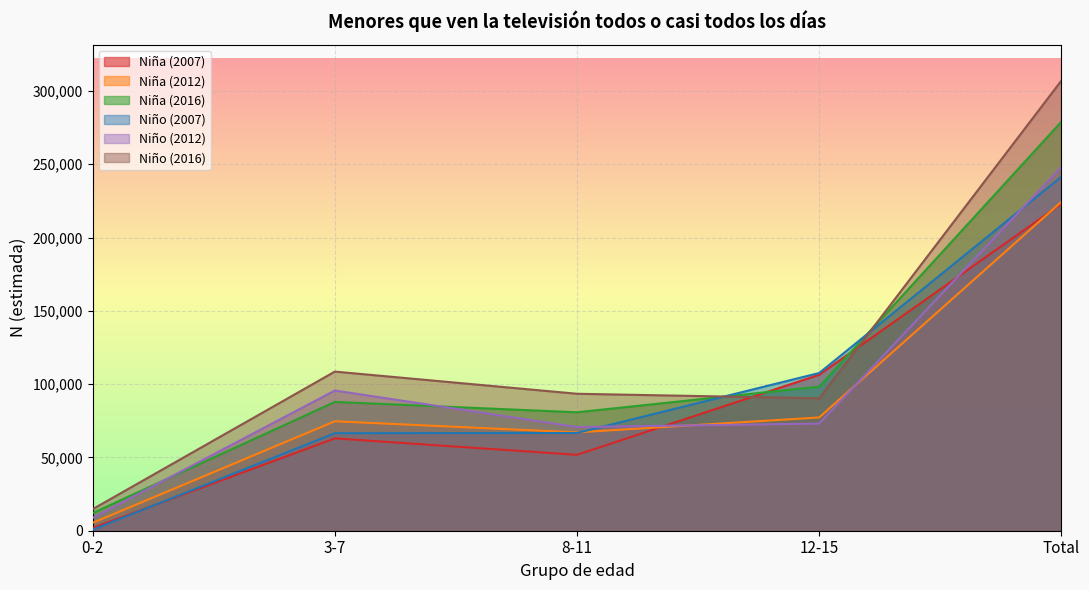

True or false: Niña (2016) has a value of 279034 at Total.

True